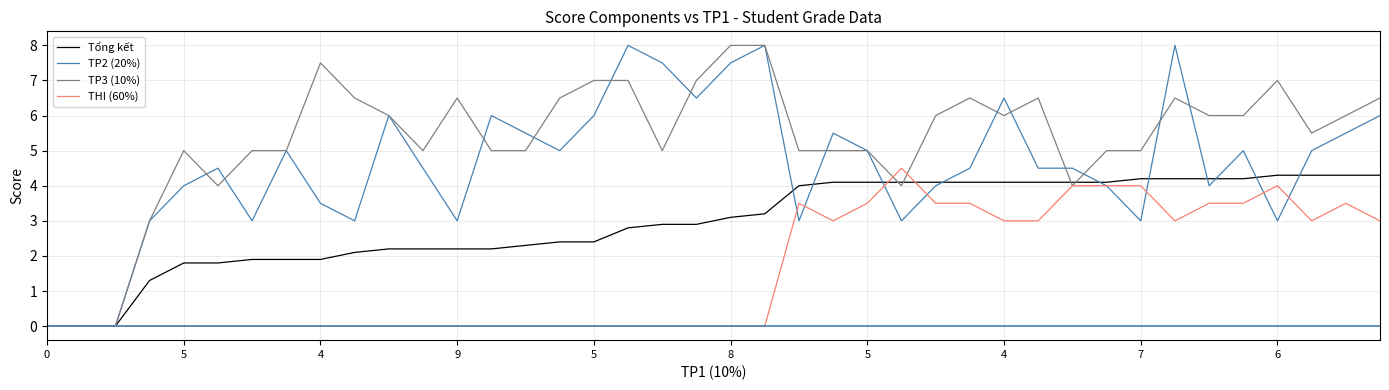

What is the highest value of the TP3 (10%) series?

8.0